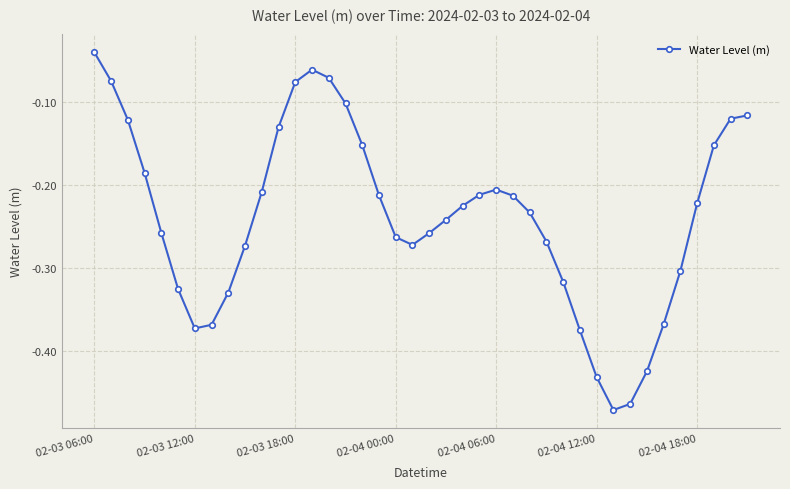

What is the difference between the maximum and minimum values?

0.4